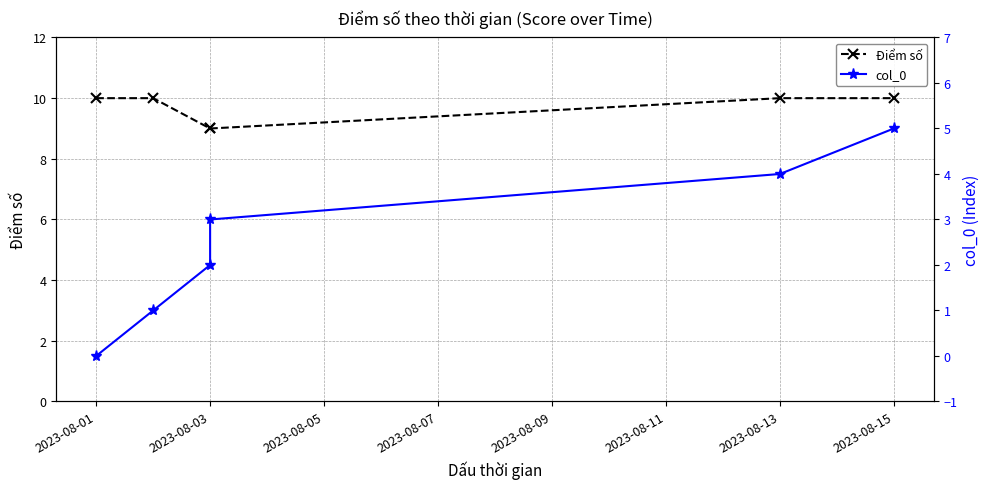

The col_0 series shows 3 at 2023-08-03. True or false?

False